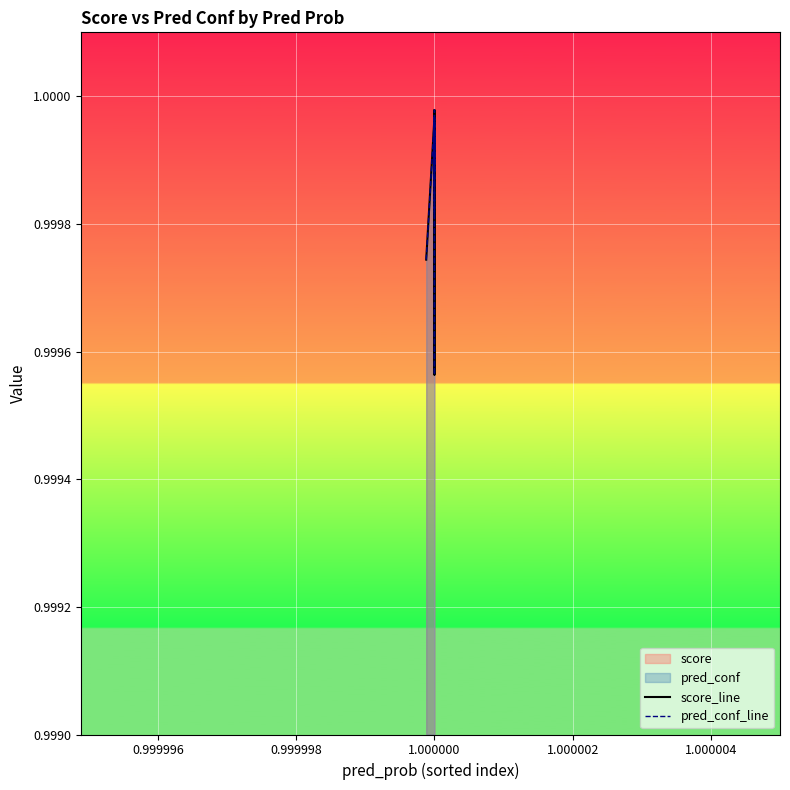

True or false: pred_conf_line and score_line intersect in this chart.

False